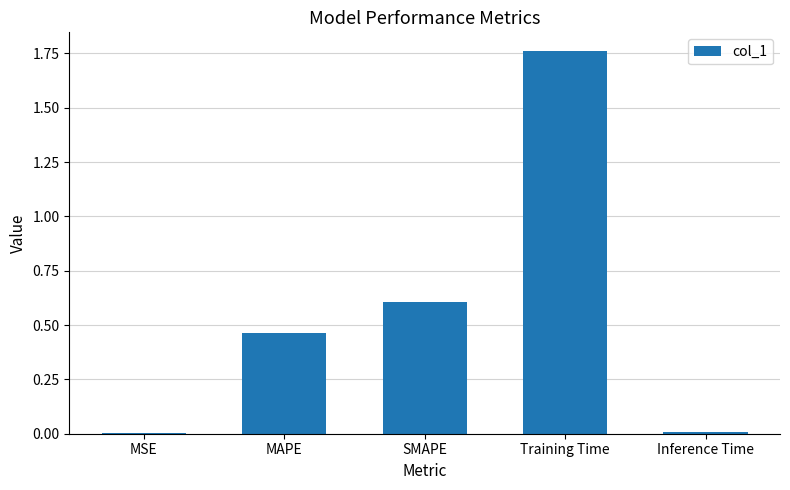

What is the sum of the values at MAPE and SMAPE?

1.1